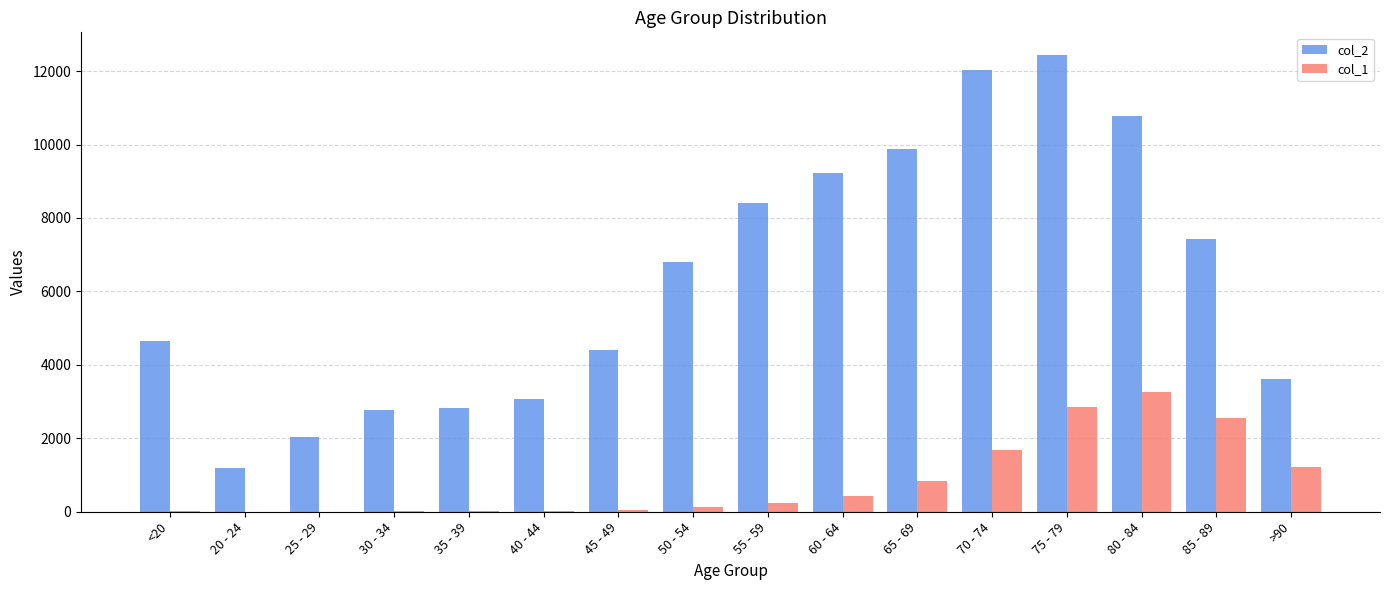

True or false: col_2 has a value of 2038 at 25 - 29.

True